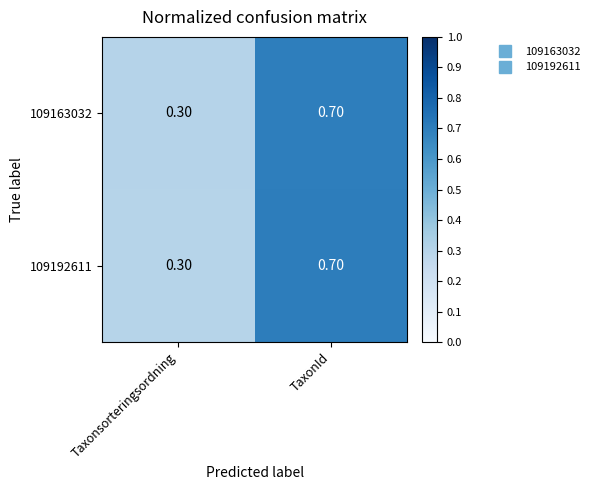

At which category is the sum across all series the highest?

TaxonId